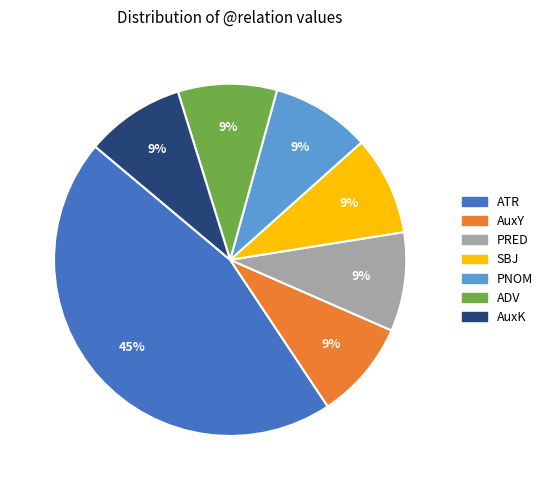

What is the largest slice in the pie chart?

ATR